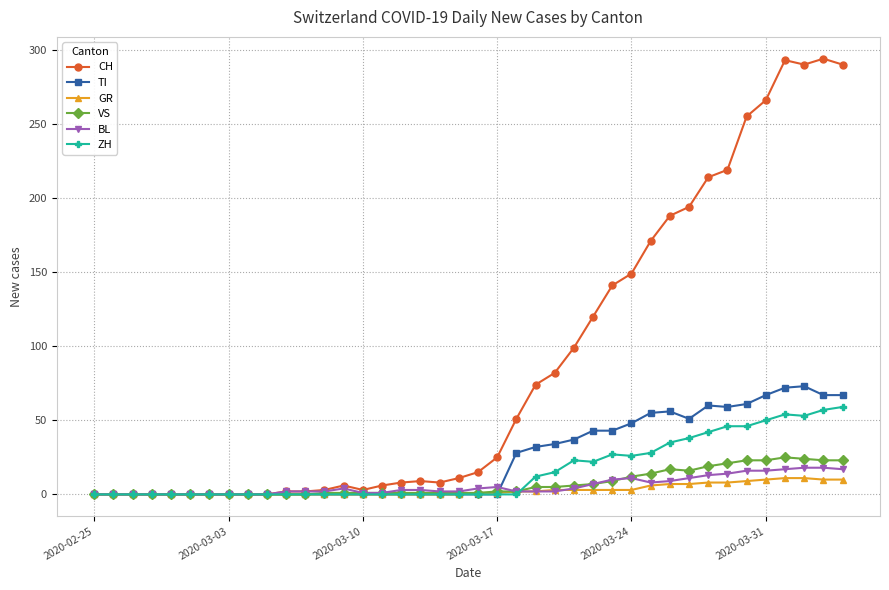

Does the chart display data point markers on the line(s)?

Yes